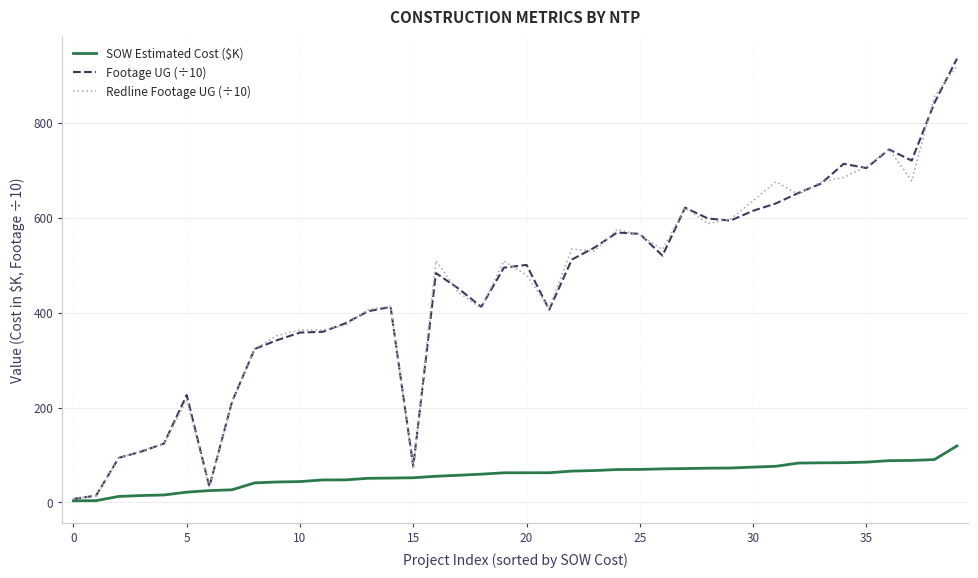

Which series has the widest spread of values?

Footage UG (÷10)